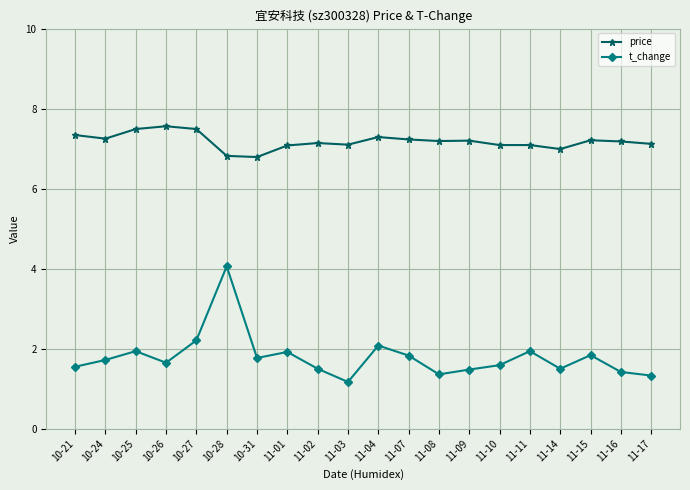

What is the maximum value for price?

7.6